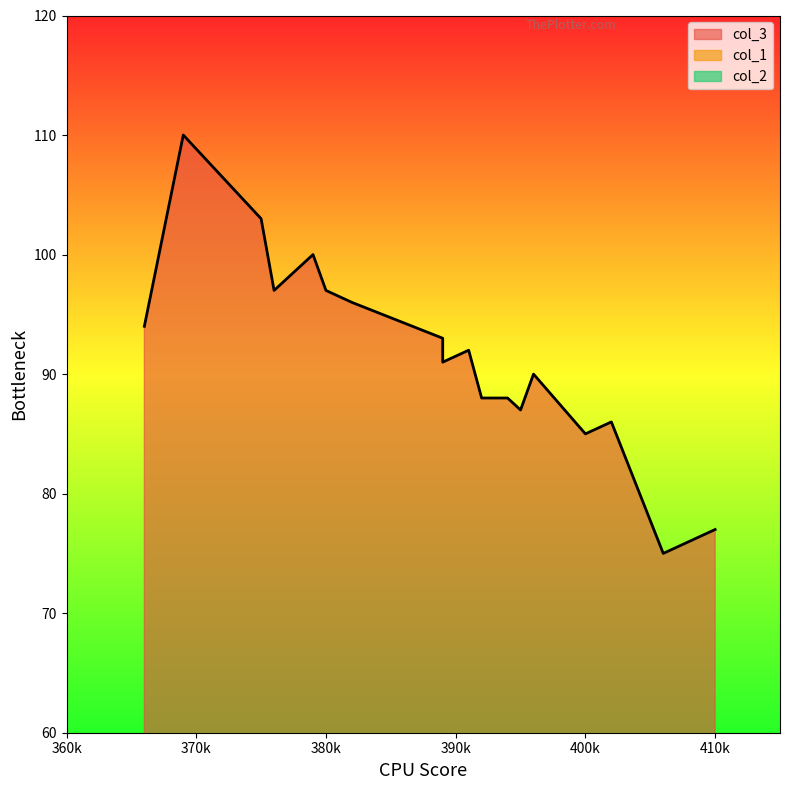

Which series has the largest total across all categories?

col_3